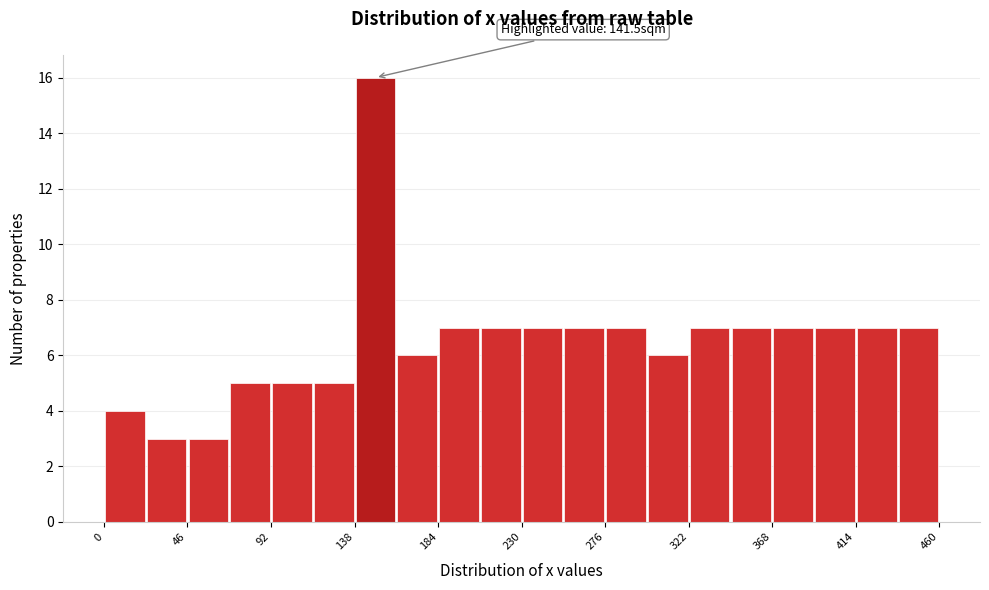

Which range on the x-axis has the tallest bar?

140 to 160